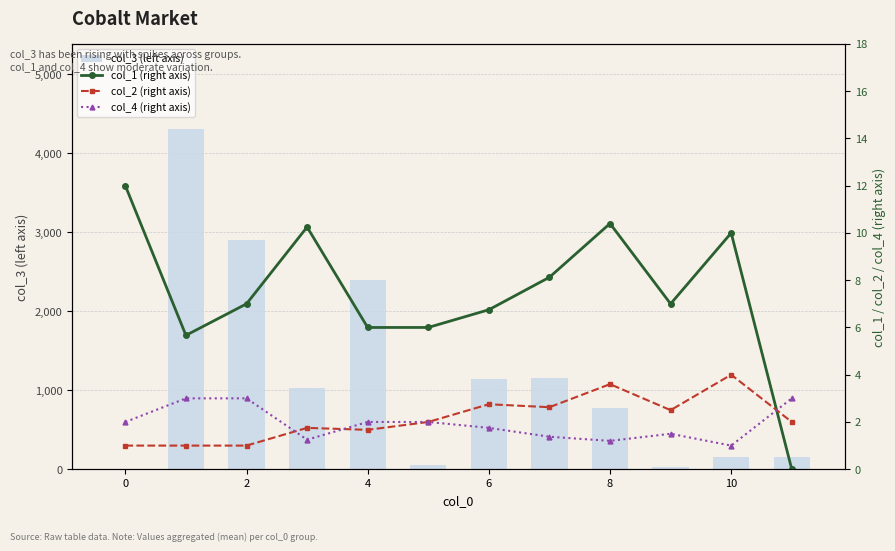

What is the total value across all series at 9?

37.5